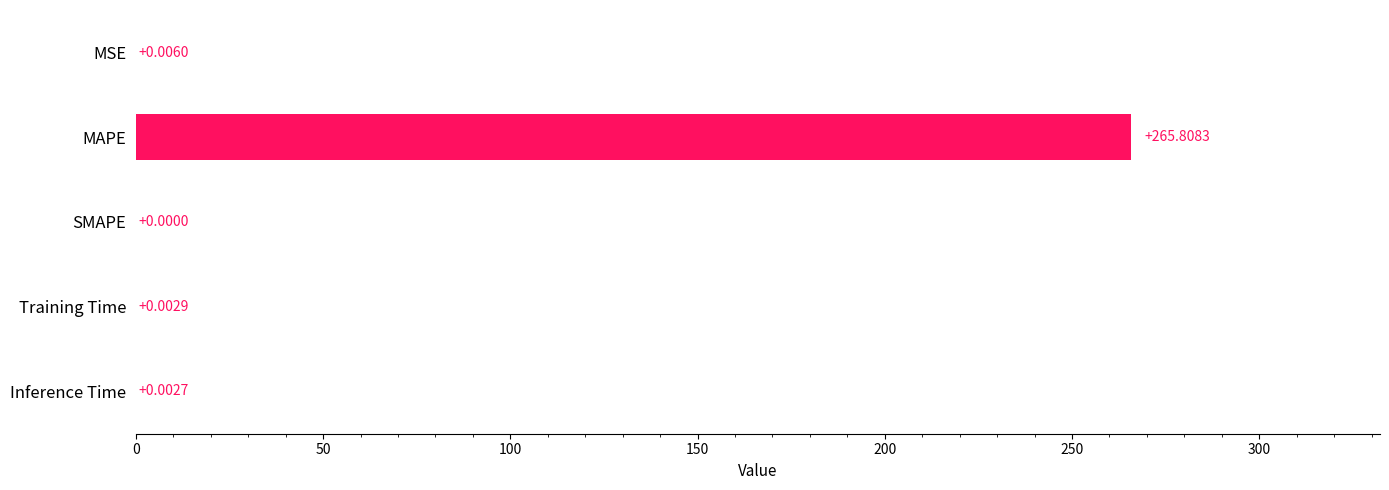

Which has a higher value, Training Time or Inference Time?

Training Time